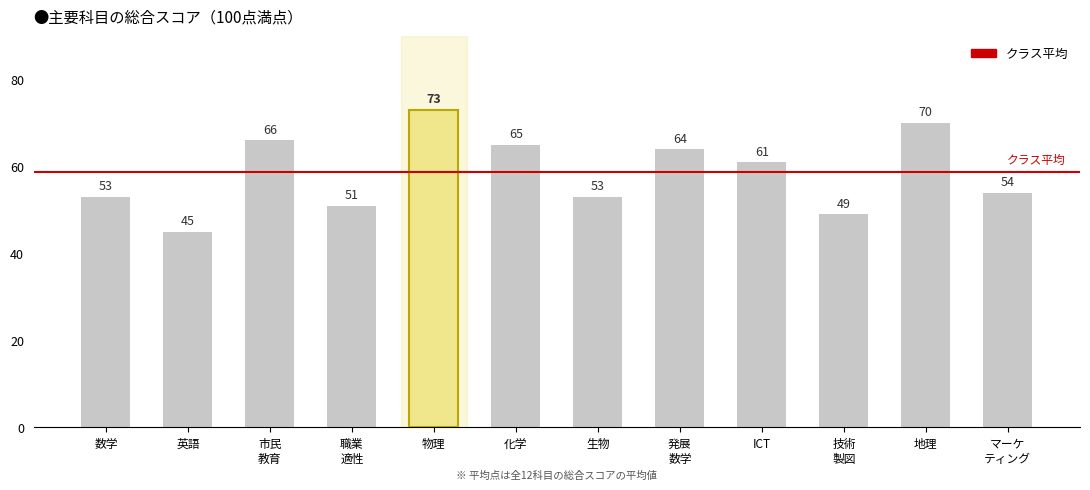

Count the number of values greater than 61.

5